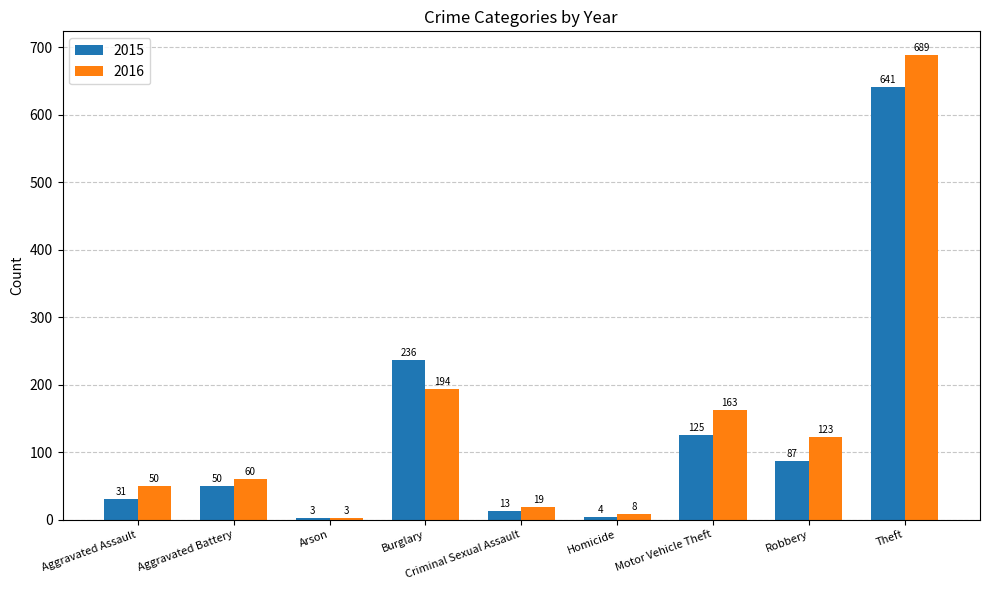

Reading right to left, extract all data points from this chart.

2015: 641	87	125	4	13	236	3	50	31
2016: 689	123	163	8	19	194	3	60	50